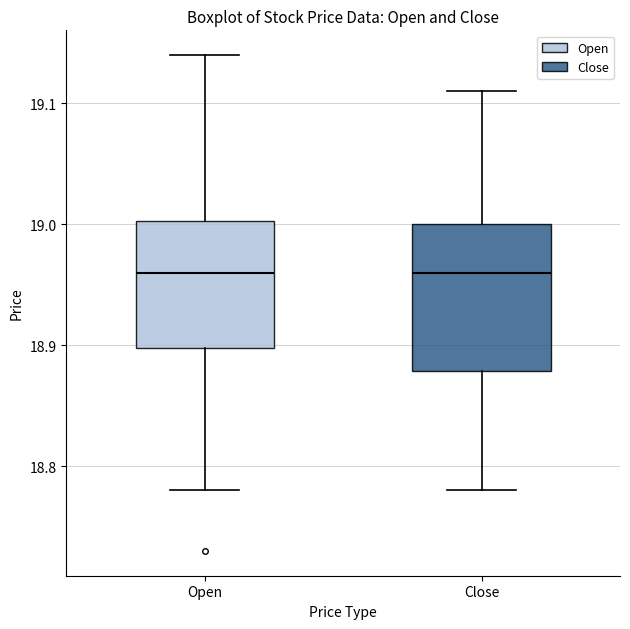

Where is the lower edge of the box for Close on the y-axis? The values are not printed on the chart, so give them approximately, as read against the axis.

18.88